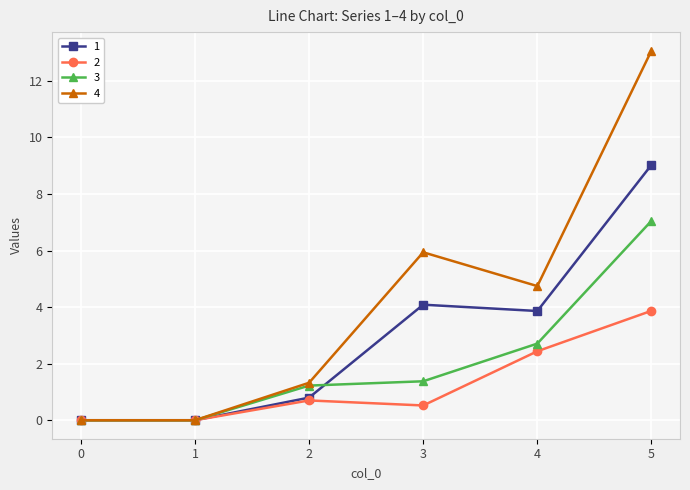

At which category does 1 reach its first local peak?

3